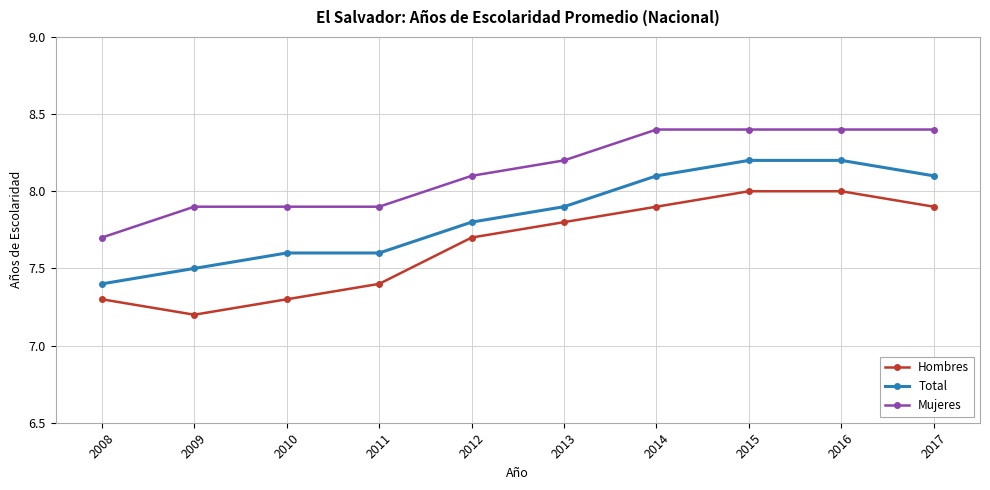

List the series in order of their overall mean, lowest first.

Hombres, Total, Mujeres